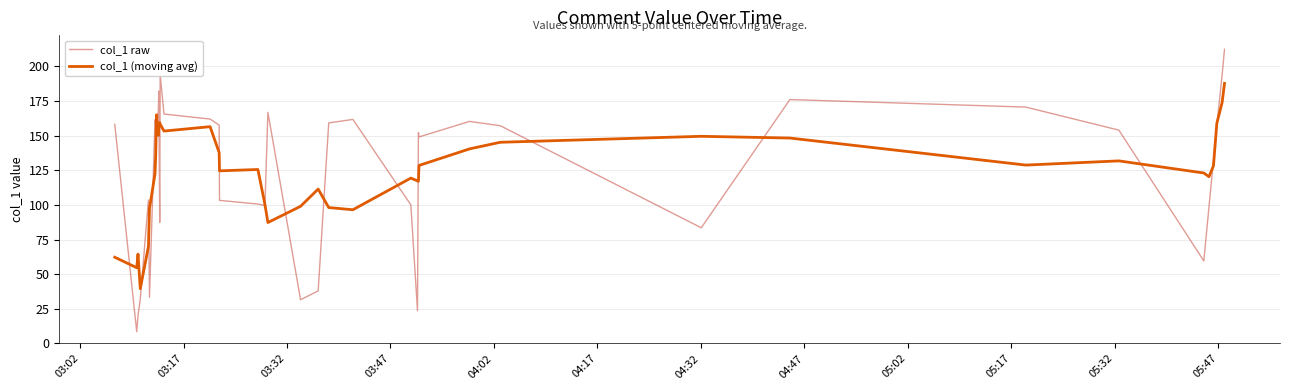

Which series has the largest range (max minus min)?

col_1 raw